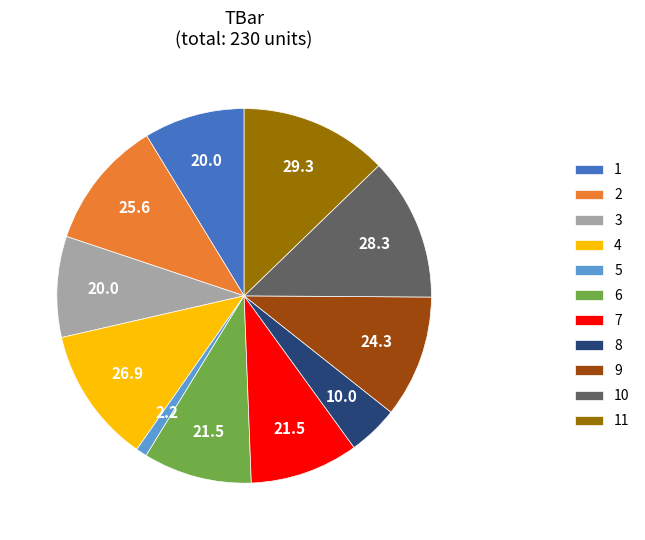

Is it true that 9 is 11% of the pie?

True